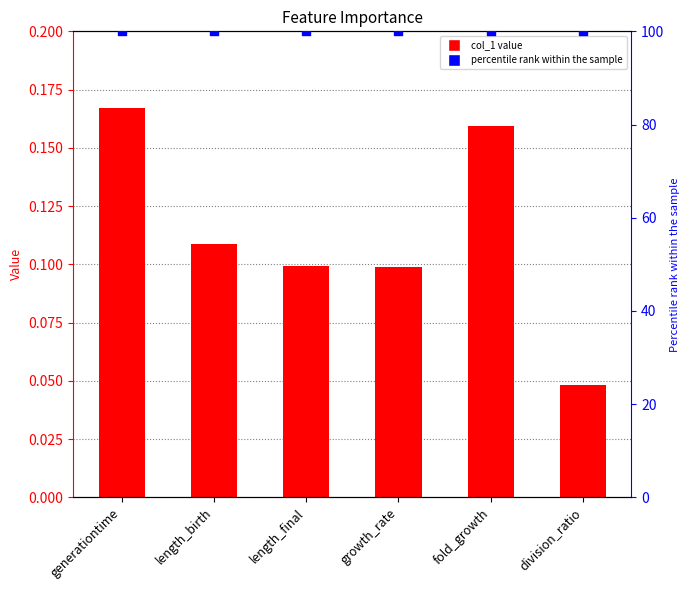

Which series has the largest Y range (max minus min)?

col_1